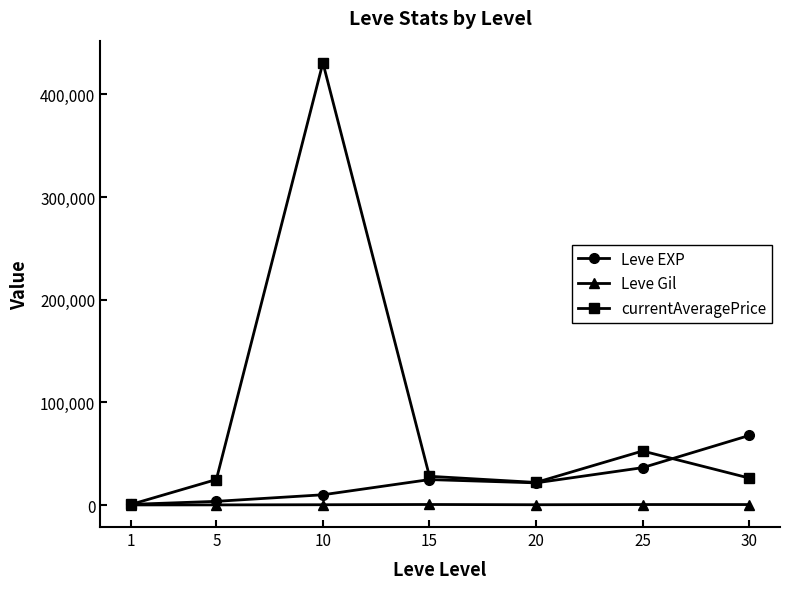

Which series ends up on top after the final intersection of currentAveragePrice and Leve EXP?

Leve EXP